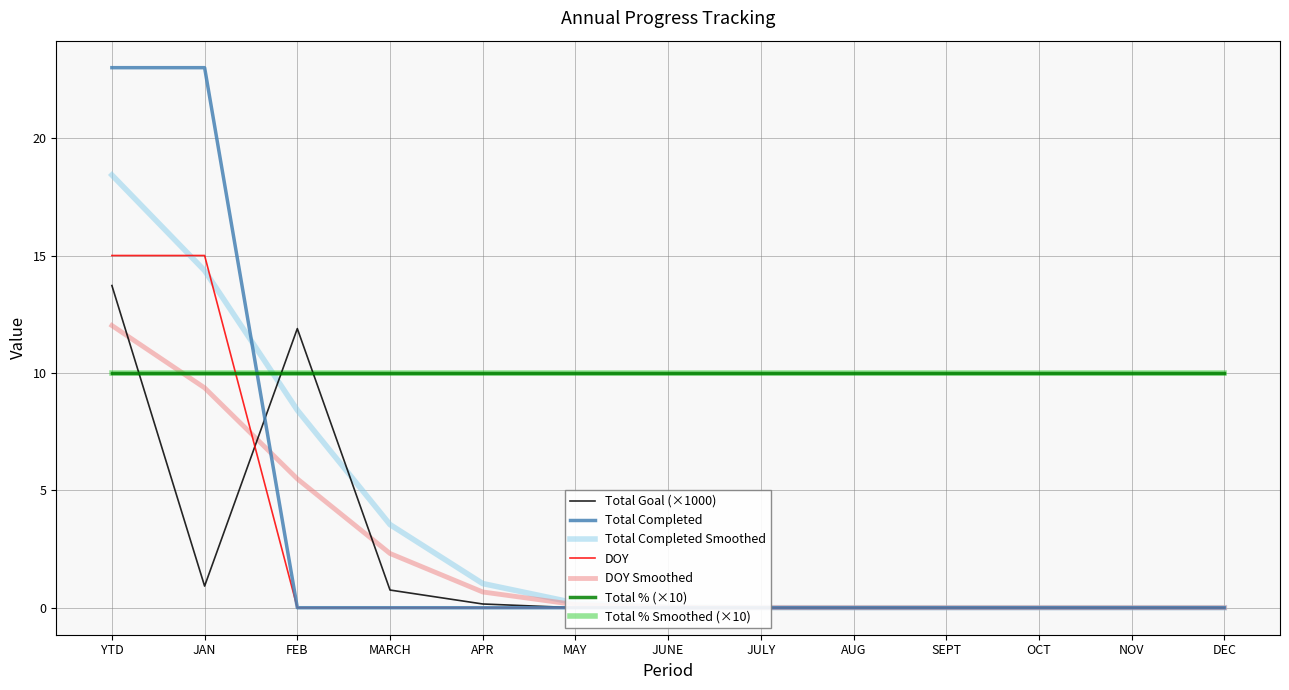

Is the value of DOY at FEB greater than the value of Total Goal at SEPT?

No